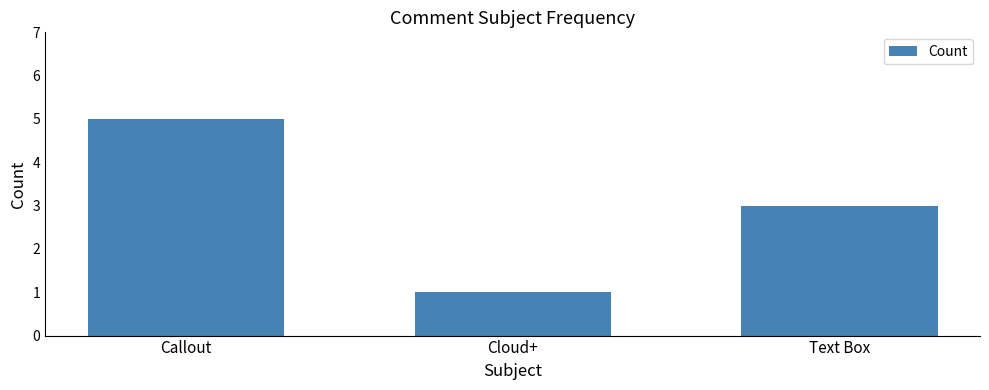

List the labels in order of value, largest first.

Callout, Text Box, Cloud+